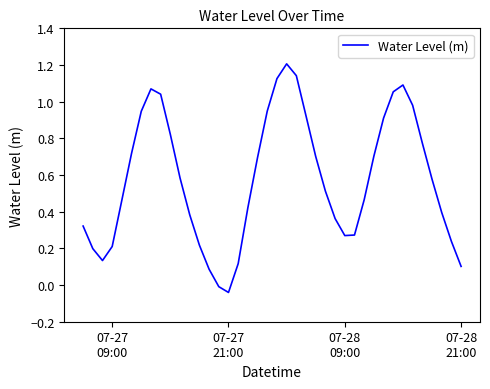

What is the difference between the maximum and minimum values?

1.2